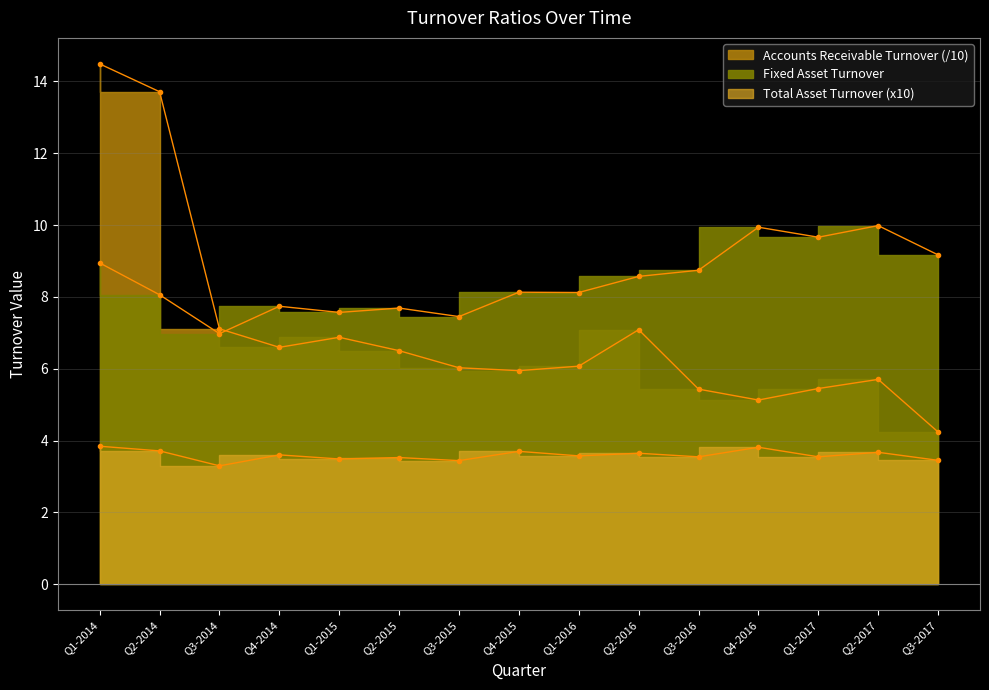

At how many categories does at least one series exceed 9?

6